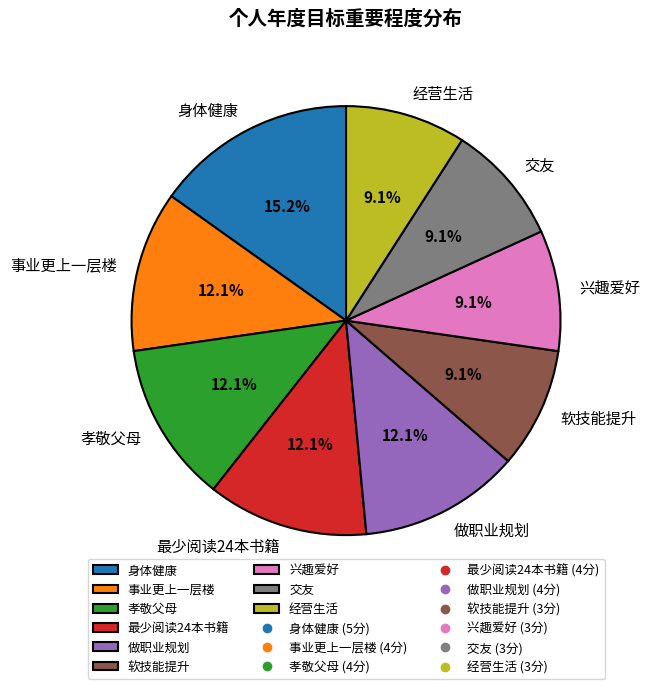

What percentage is the 事业更上一层楼 slice, to the nearest percent?

12%